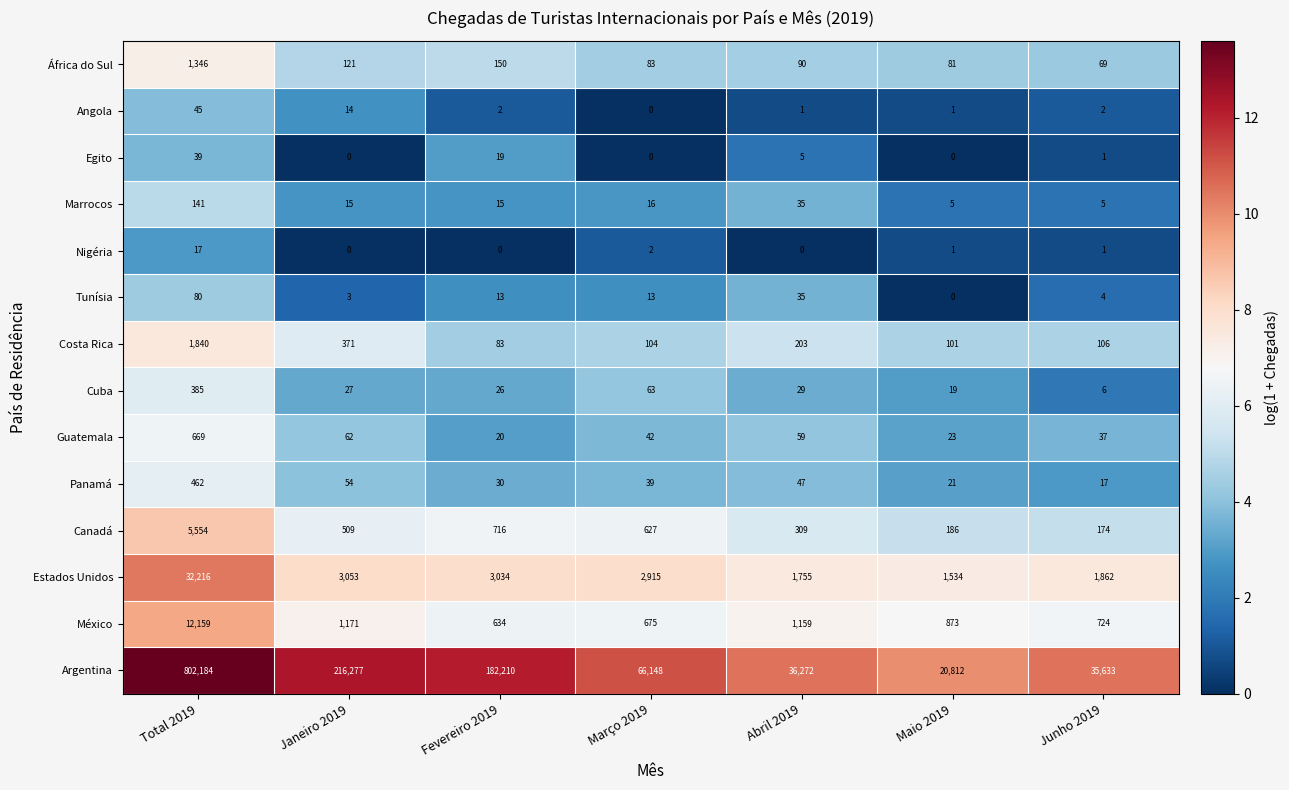

What is the approximate value of Panamá at Junho 2019, to the nearest 5?

15